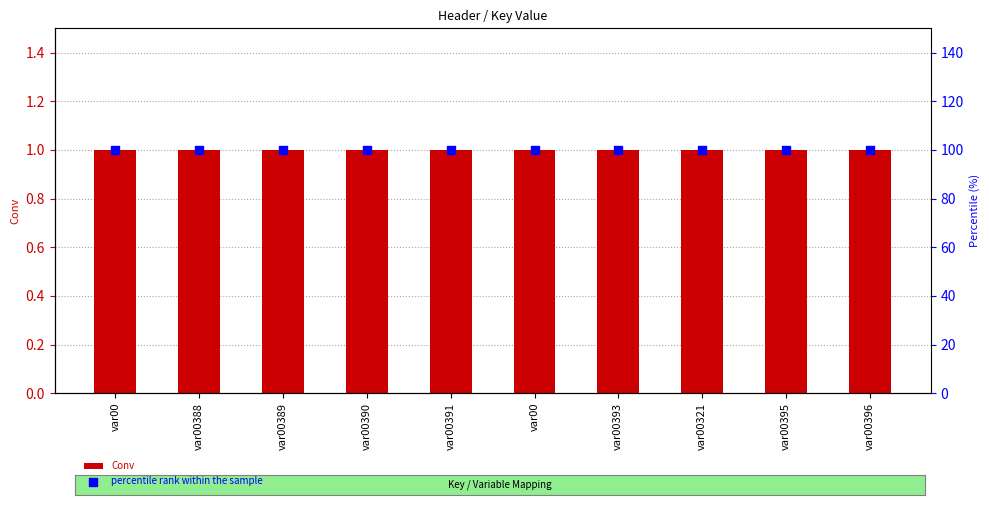

Which series has the largest Y range (max minus min)?

Conv